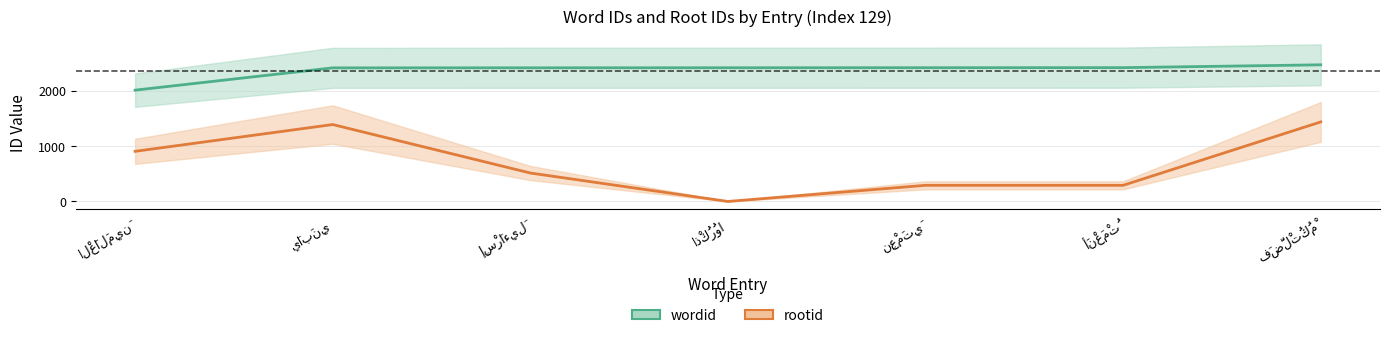

Reading left to right, extract all data points from this chart.

wordid: 2007	2409	2410	2411	2412	2413	2464
rootid: 904	1387	513	0	291	291	1434